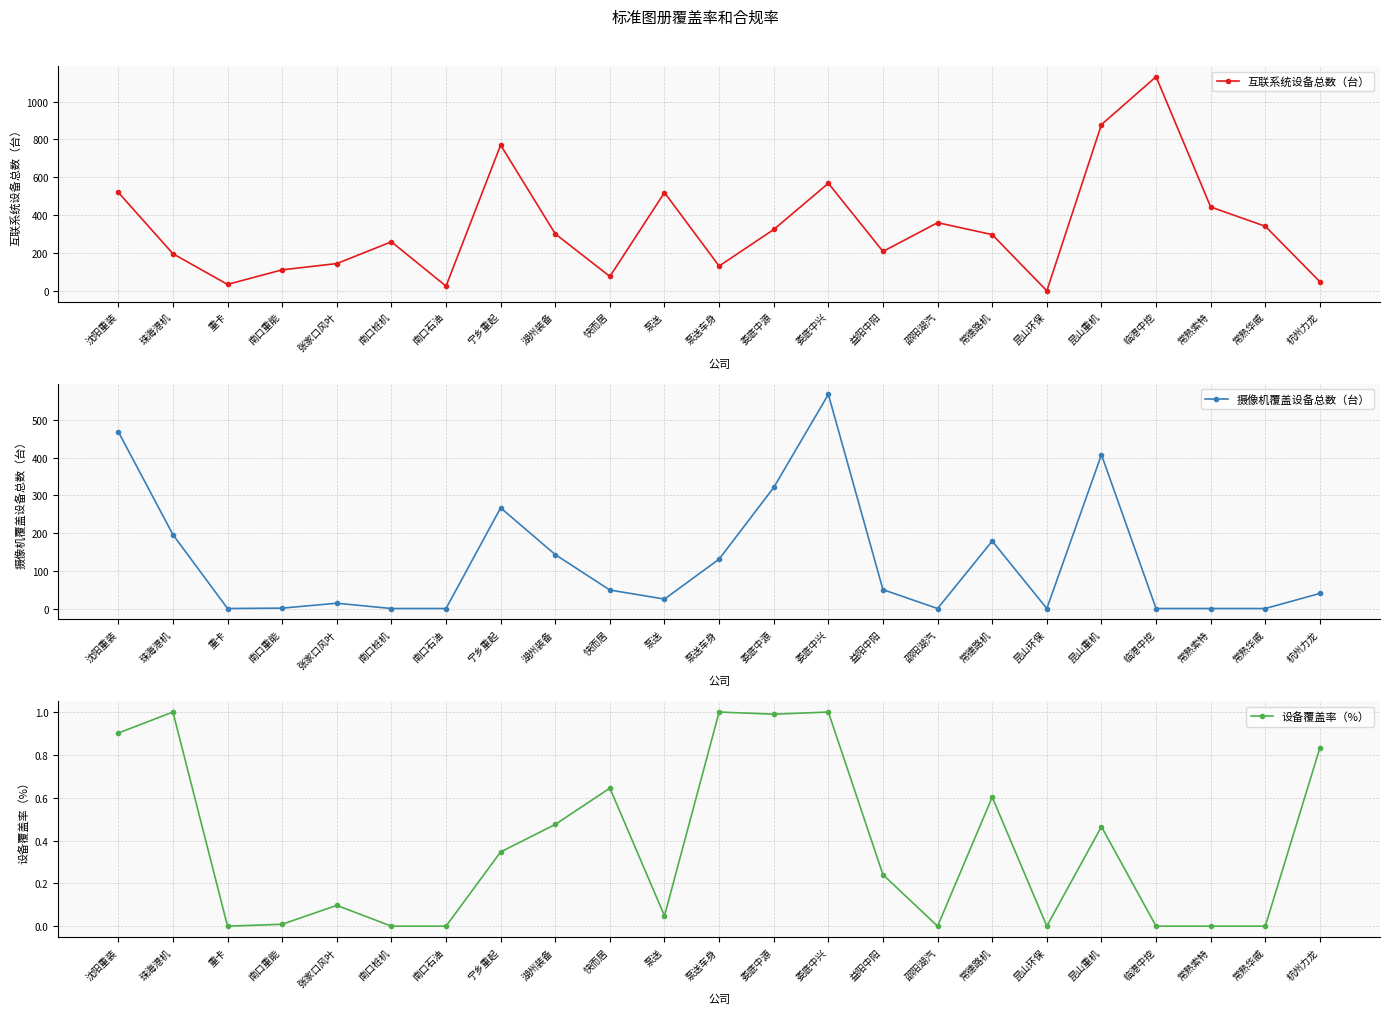

At which label does 摄像机覆盖设备总数（台） first exceed 40?

沈阳重装